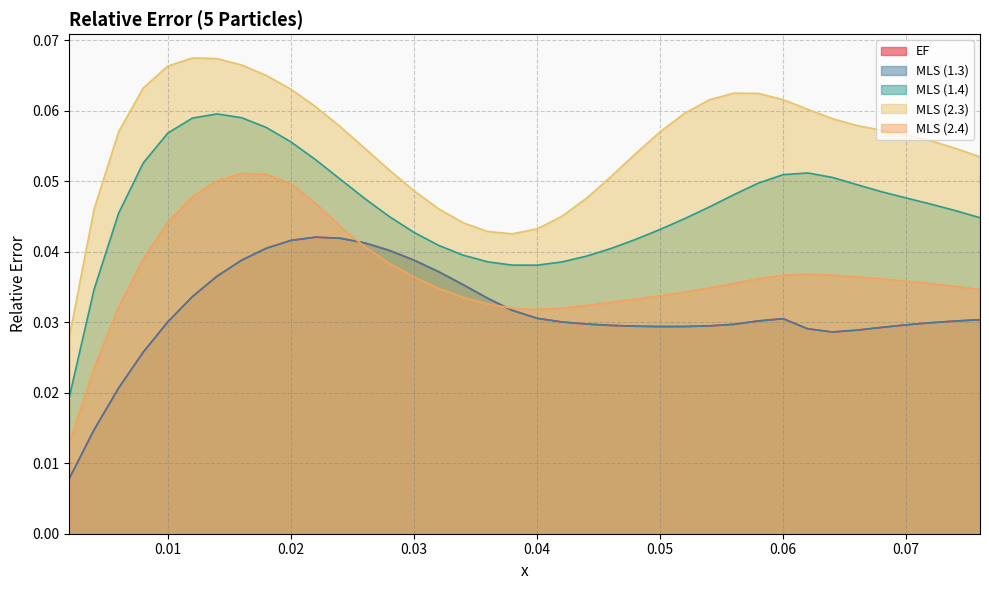

Reading right to left, list all the values displayed in this chart.

EF: 0.0	0.0	0.0	0.0	0.0	0.0	0.0	0.0	0.0	0.0	0.0	0.0	0.0	0.0	0.0	0.0	0.0	0.0	0.0	0.0	0.0	0.0	0.0	0.0	0.0	0.0	0.0	0.0	0.0	0.0	0.0	0.0	0.0	0.0	0.0	0.0	0.0	0.0
MLS (1.3): 0.0	0.0	0.0	0.0	0.0	0.0	0.0	0.0	0.0	0.0	0.0	0.0	0.0	0.0	0.0	0.0	0.0	0.0	0.0	0.0	0.0	0.0	0.0	0.0	0.0	0.0	0.0	0.0	0.0	0.0	0.0	0.0	0.0	0.0	0.0	0.0	0.0	0.0
MLS (1.4): 0.0	0.0	0.0	0.0	0.0	0.0	0.1	0.1	0.1	0.0	0.0	0.0	0.0	0.0	0.0	0.0	0.0	0.0	0.0	0.0	0.0	0.0	0.0	0.0	0.0	0.0	0.1	0.1	0.1	0.1	0.1	0.1	0.1	0.1	0.1	0.0	0.0	0.0
MLS (2.3): 0.1	0.1	0.1	0.1	0.1	0.1	0.1	0.1	0.1	0.1	0.1	0.1	0.1	0.1	0.1	0.1	0.0	0.0	0.0	0.0	0.0	0.0	0.0	0.0	0.1	0.1	0.1	0.1	0.1	0.1	0.1	0.1	0.1	0.1	0.1	0.1	0.0	0.0
MLS (2.4): 0.0	0.0	0.0	0.0	0.0	0.0	0.0	0.0	0.0	0.0	0.0	0.0	0.0	0.0	0.0	0.0	0.0	0.0	0.0	0.0	0.0	0.0	0.0	0.0	0.0	0.0	0.0	0.0	0.0	0.1	0.1	0.1	0.0	0.0	0.0	0.0	0.0	0.0